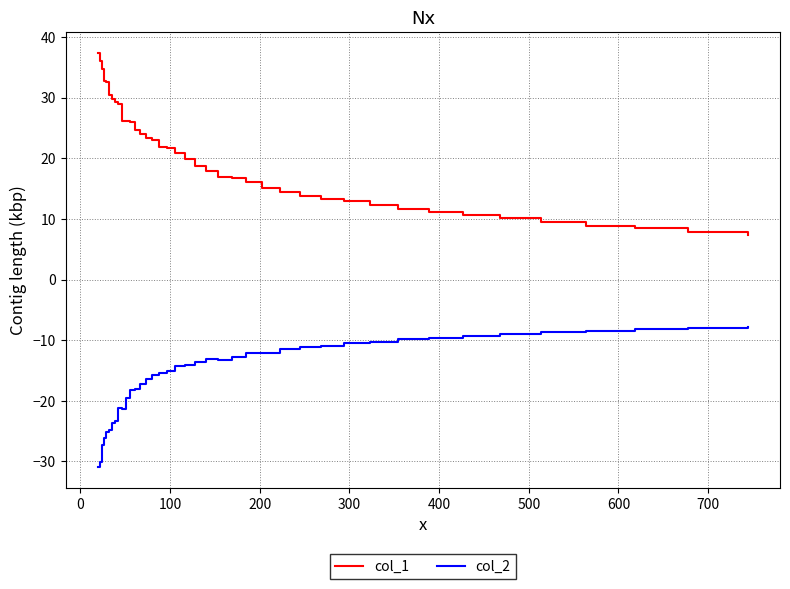

What are all the series names shown in the legend?

col_1, col_2